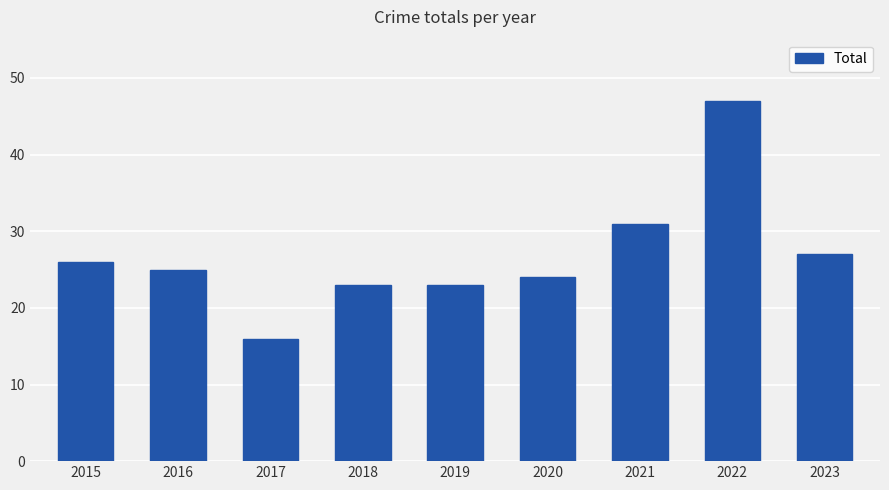

What is the greatest value displayed?

47